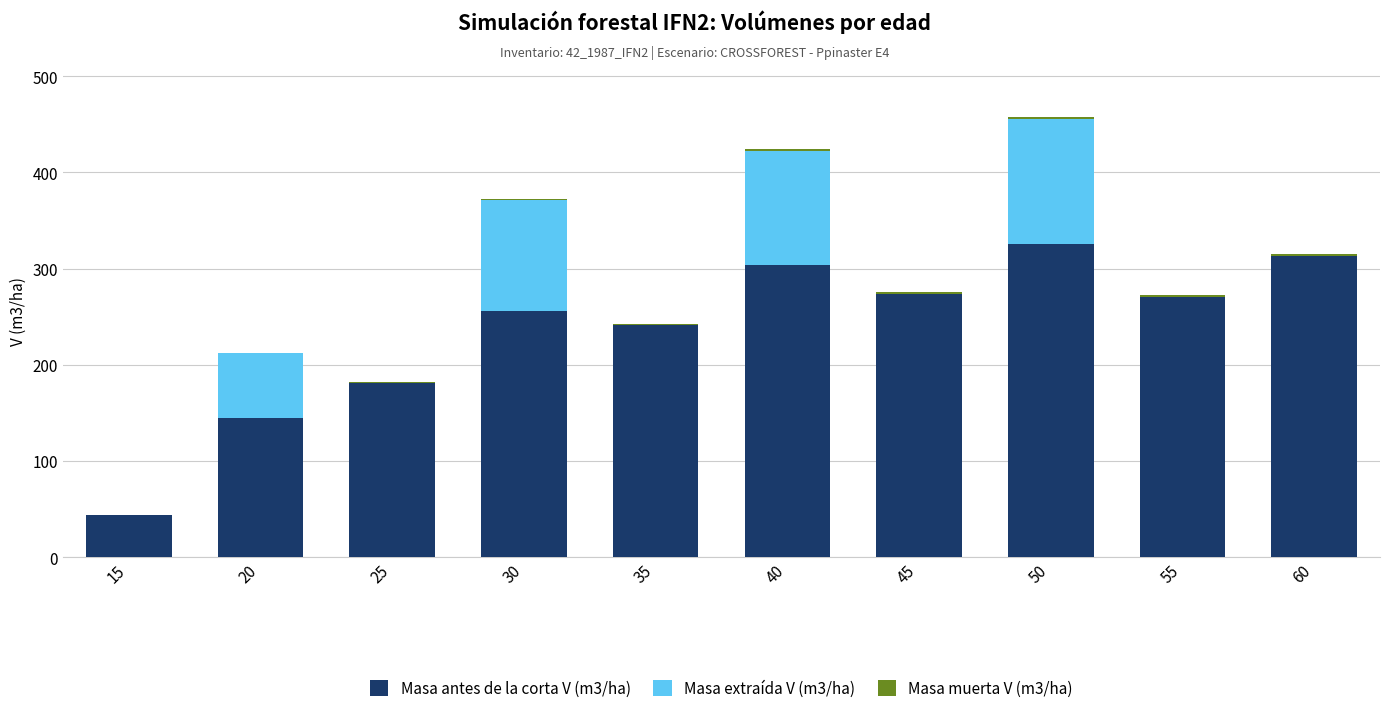

True or false: Masa antes de la corta V (m3/ha) has a value of 406.4 at 45.

False